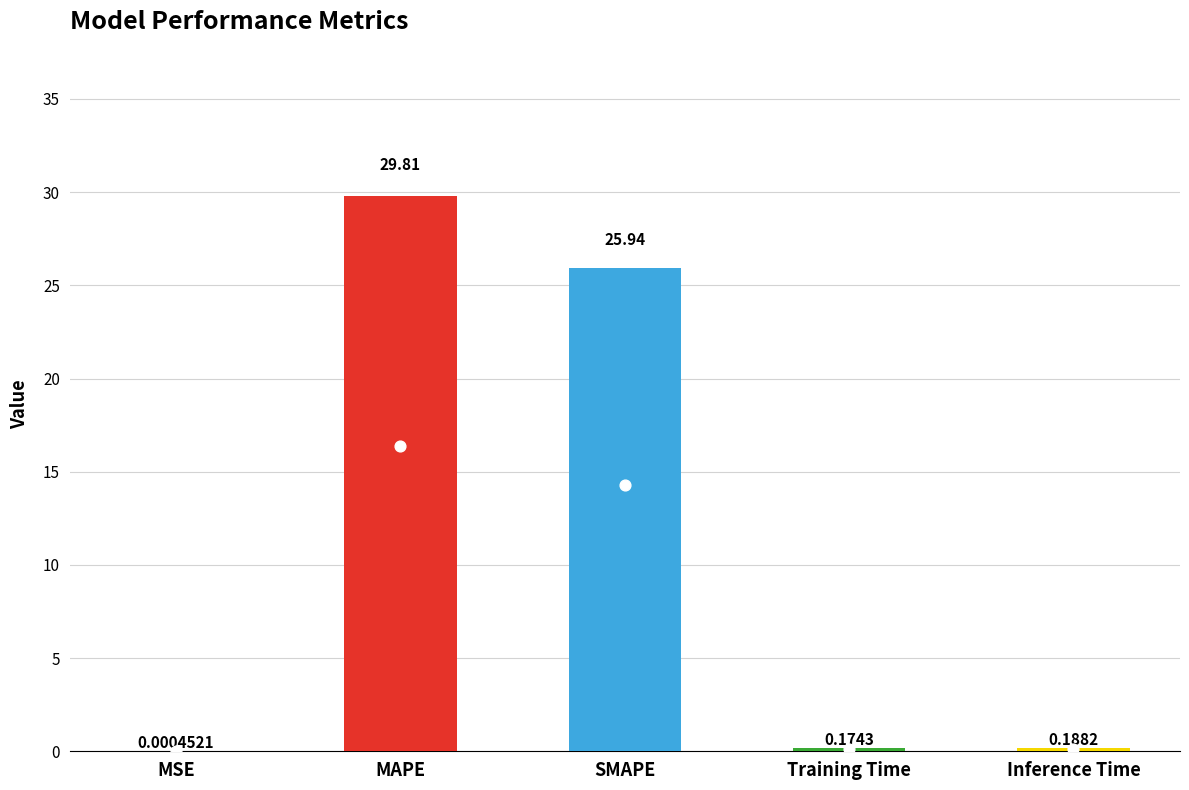

Which has a higher value, Training Time or Inference Time?

Inference Time